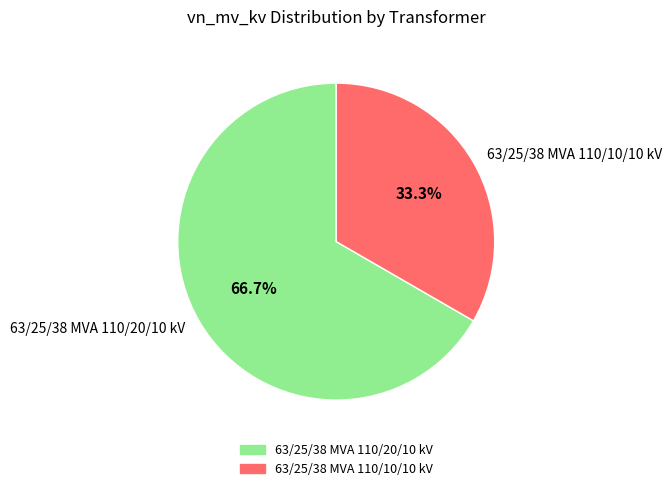

Do 63/25/38 MVA 110/20/10 kV and 63/25/38 MVA 110/10/10 kV together represent more than half of the pie?

Yes